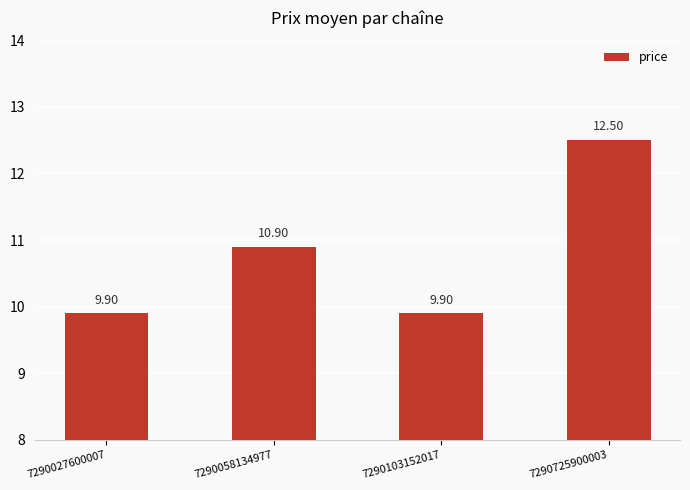

What is the sum of all values?

43.2